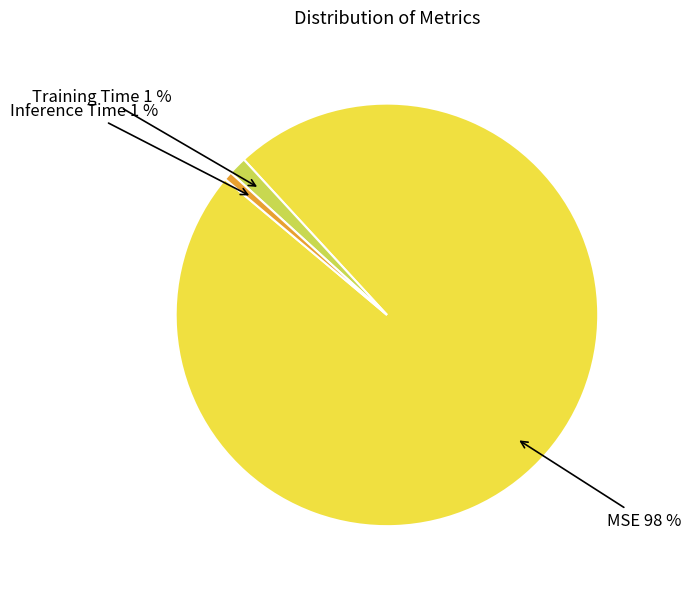

Does any single category account for the majority?

Yes